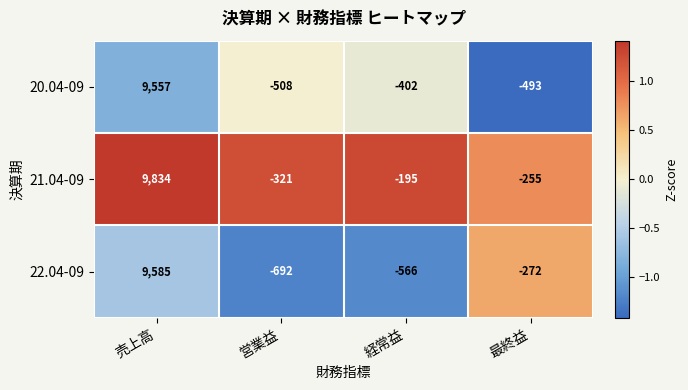

Which series changed the most between 売上高 and 営業益?

22.04-09